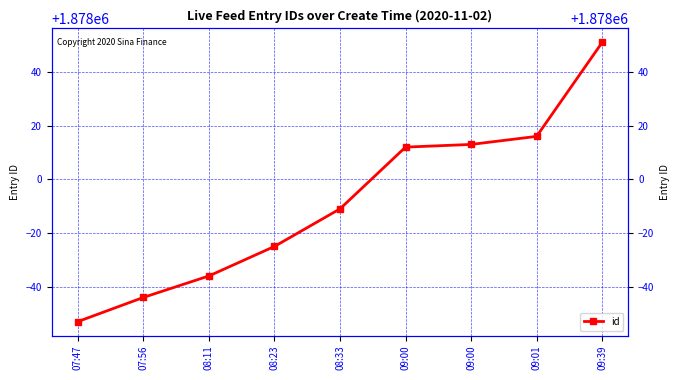

Reading left to right, what are all the values shown in this chart?

07:47=1877947	07:56=1877956	08:11=1877964	08:23=1877975	08:33=1877989	09:00=1878012	09:00=1878013	09:01=1878016	09:39=1878051